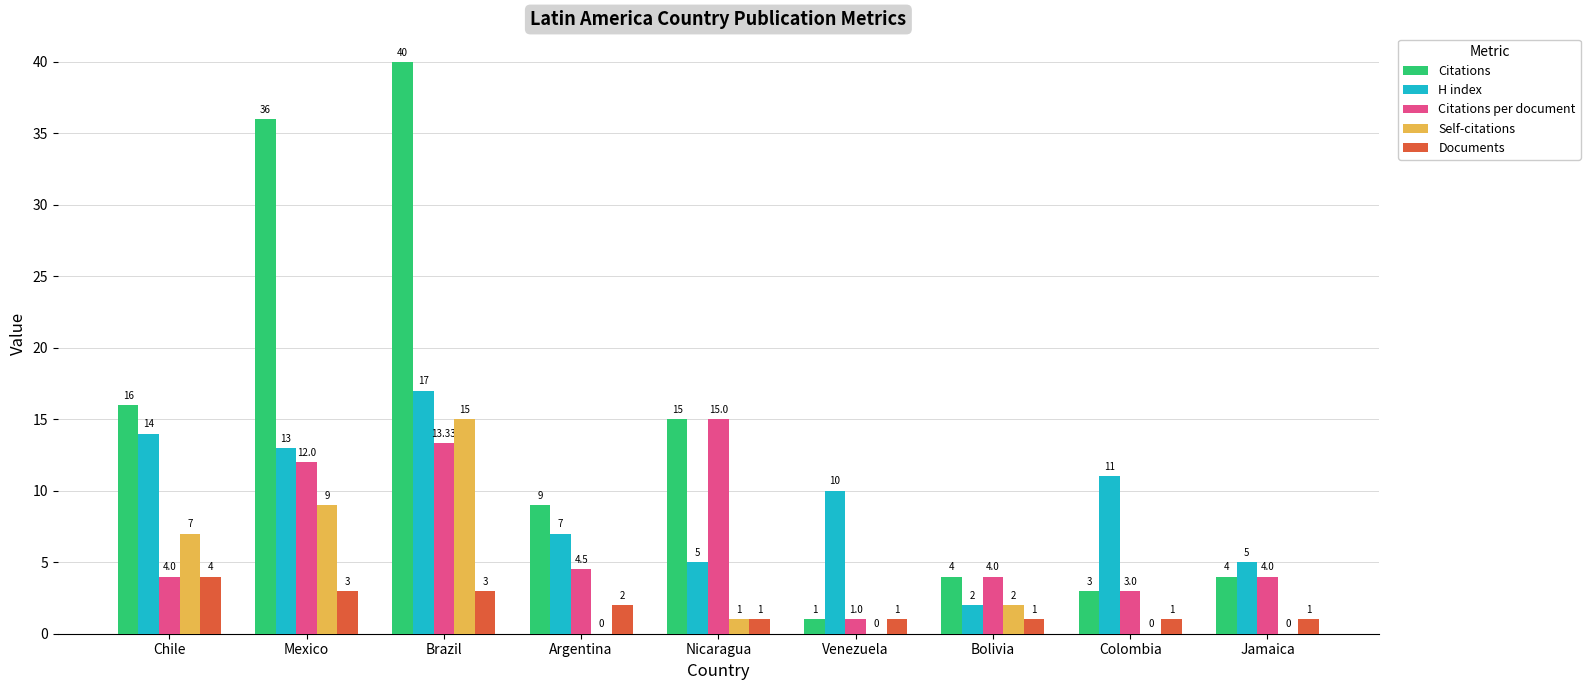

At which category is the sum across all series the highest?

Brazil